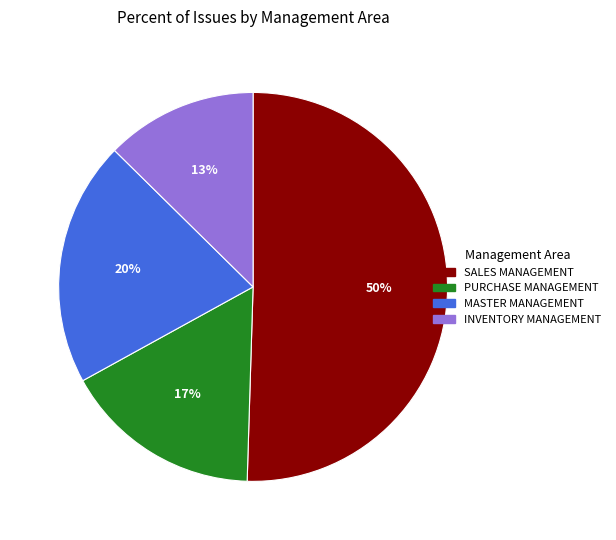

What percentage is the MASTER MANAGEMENT slice, to the nearest percent?

20%